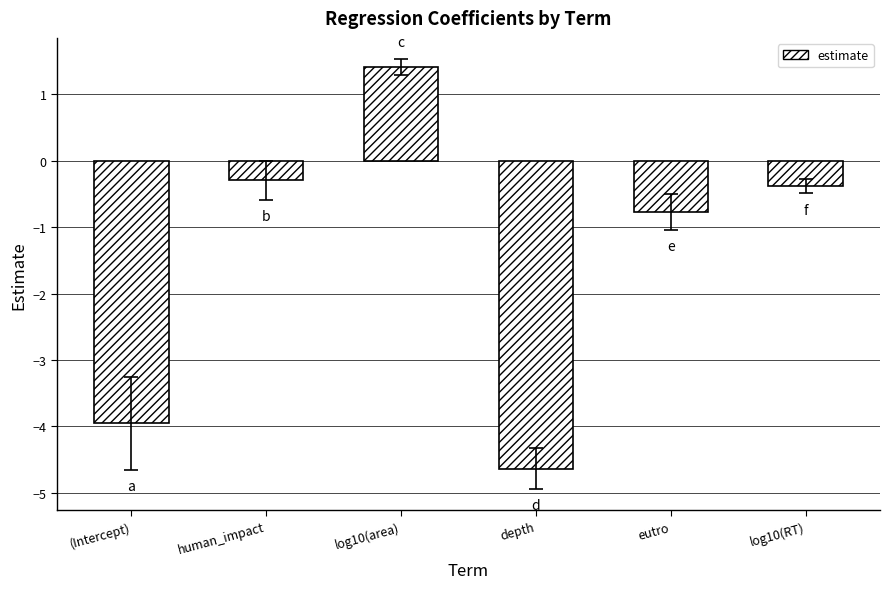

At which label does the data first exceed 0?

log10(area)